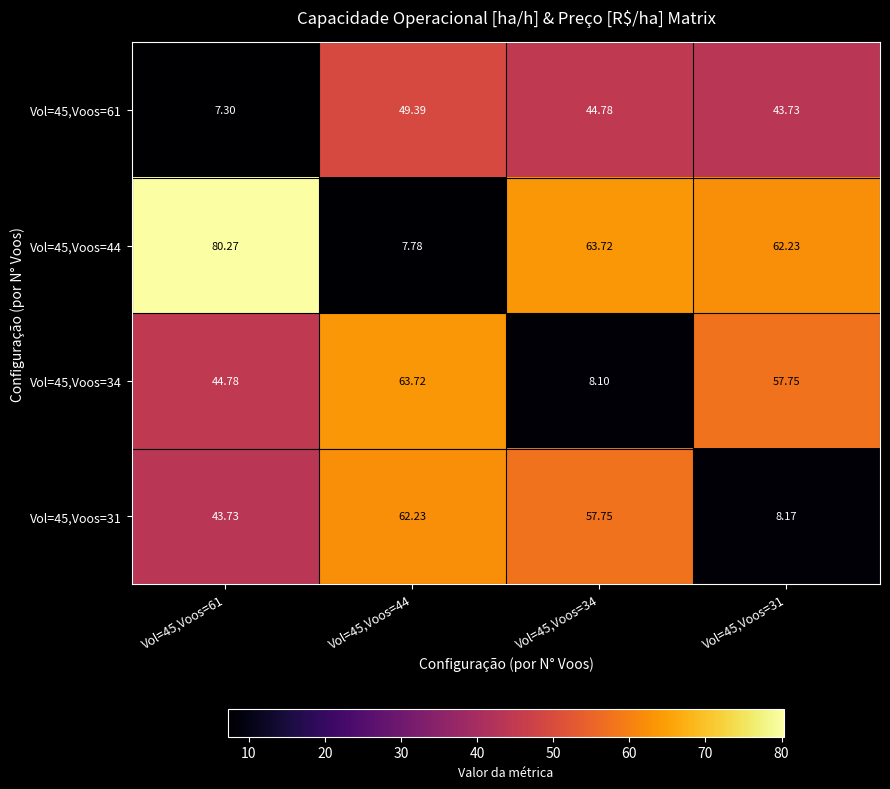

Is the value of Vol=45,Voos=31 at Vol=45,Voos=31 greater than the value of Vol=45,Voos=34 at Vol=45,Voos=34?

Yes